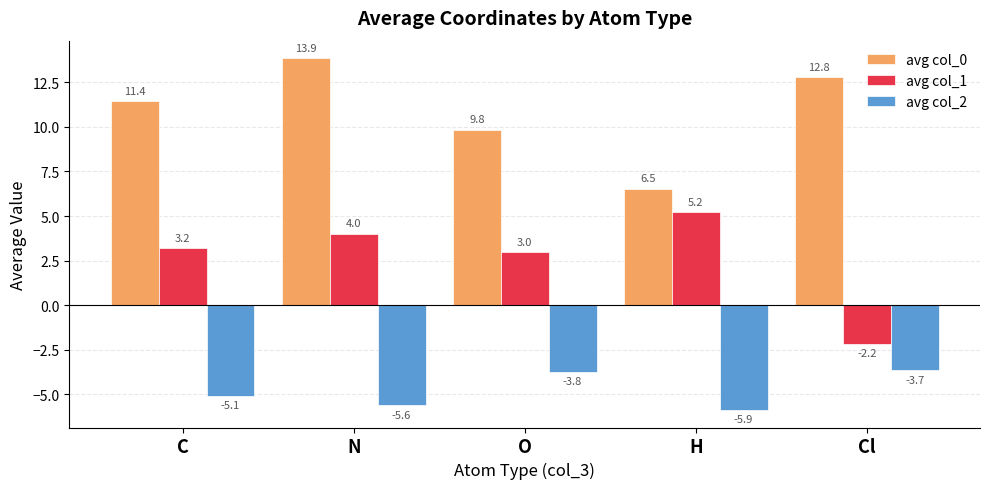

Reading right to left, extract all data points from this chart.

avg col_0: Cl=12.8	H=6.5	O=9.8	N=13.9	C=11.4
avg col_1: Cl=-2.2	H=5.2	O=3.0	N=4.0	C=3.2
avg col_2: Cl=-3.7	H=-5.9	O=-3.8	N=-5.6	C=-5.1